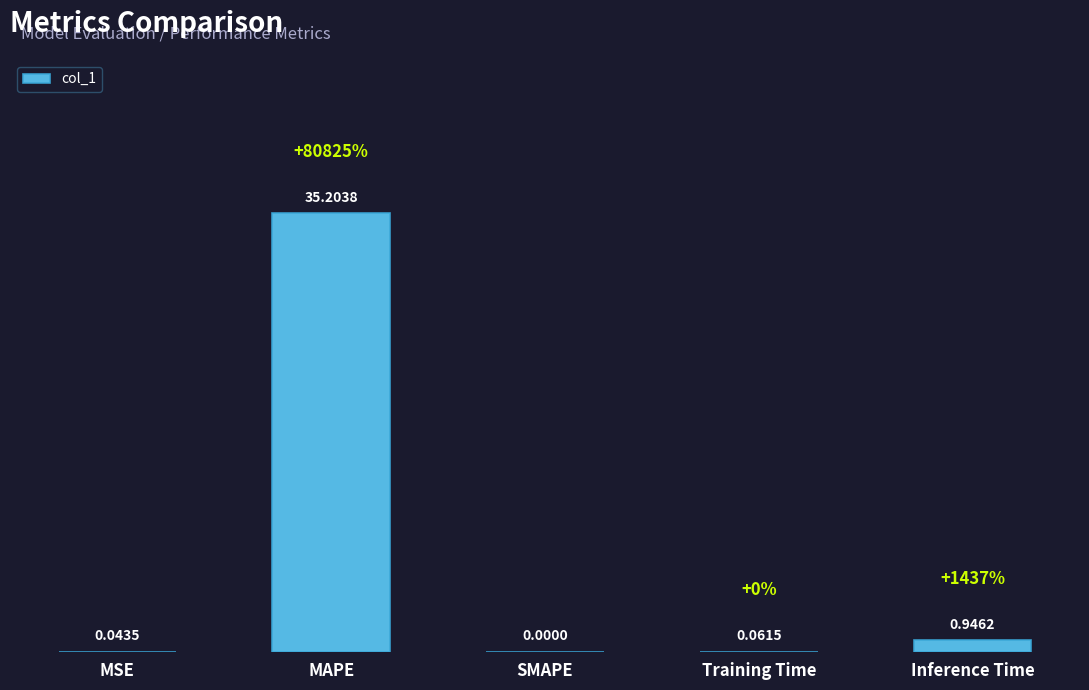

Count the number of data series in this chart.

1